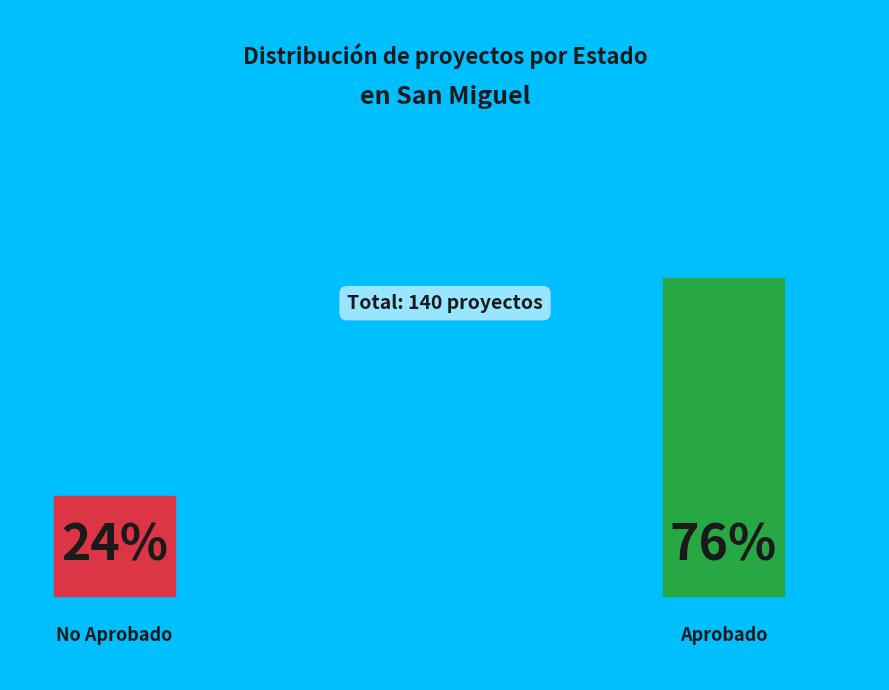

What is the largest slice in the pie chart?

Aprobado